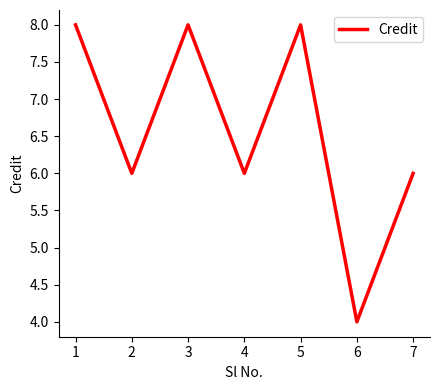

What is the smallest value displayed?

4